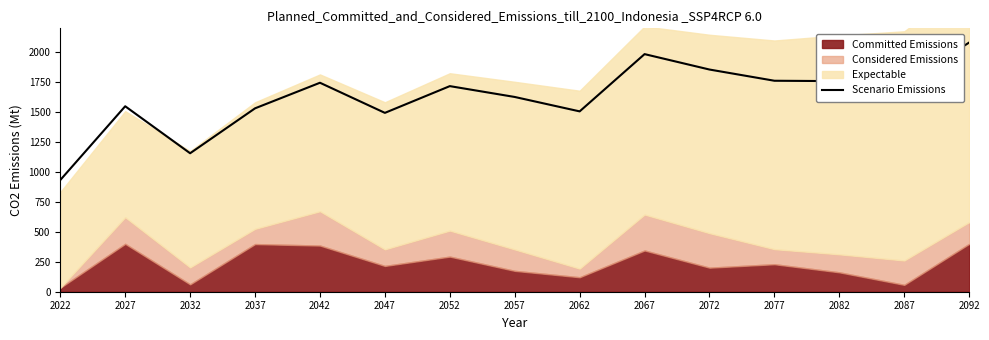

Is it true that the value at 2022 is 1327.2?

False